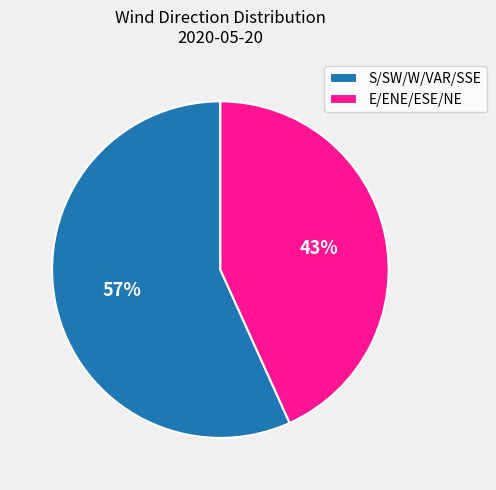

To the nearest percent, what percentage of the pie is S/SW/W/VAR/SSE?

57%